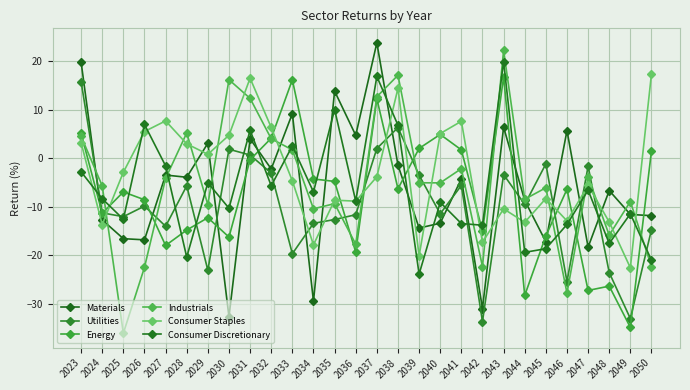

True or false: Utilities and Consumer Staples cross at least once.

True